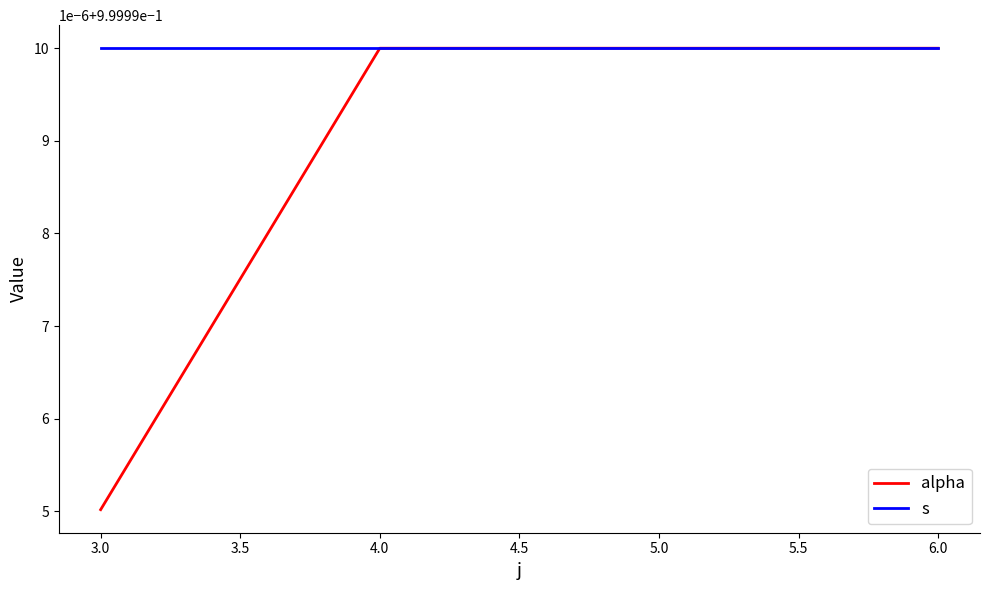

Is this an area chart (filled region under the line)?

No